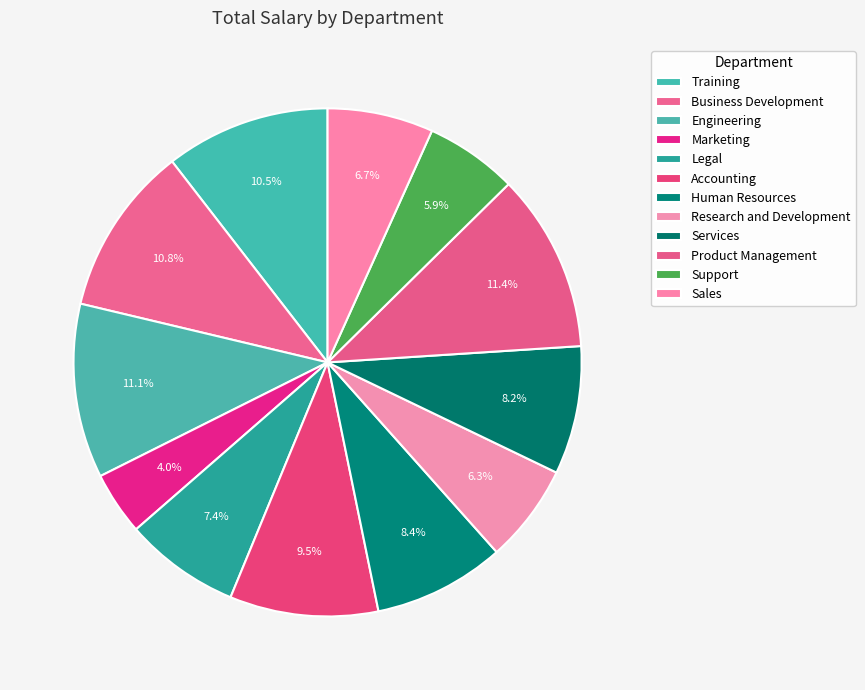

Is there any slice that represents more than half of the pie?

No